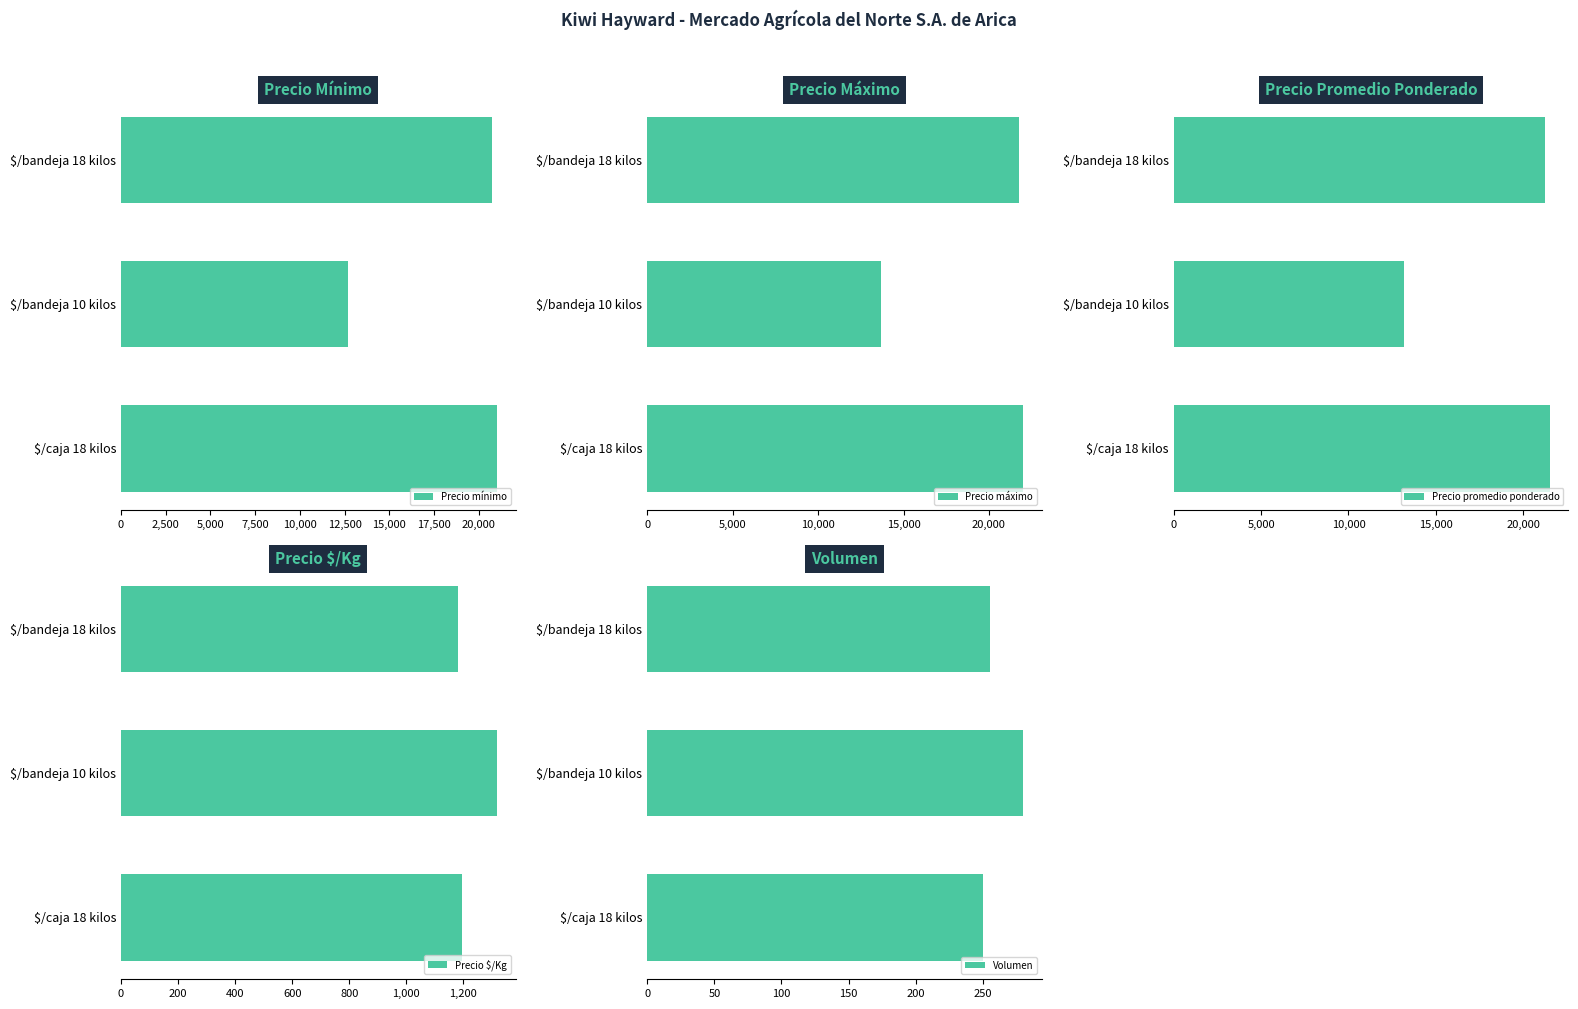

How many data points in Volumen are above 255?

1